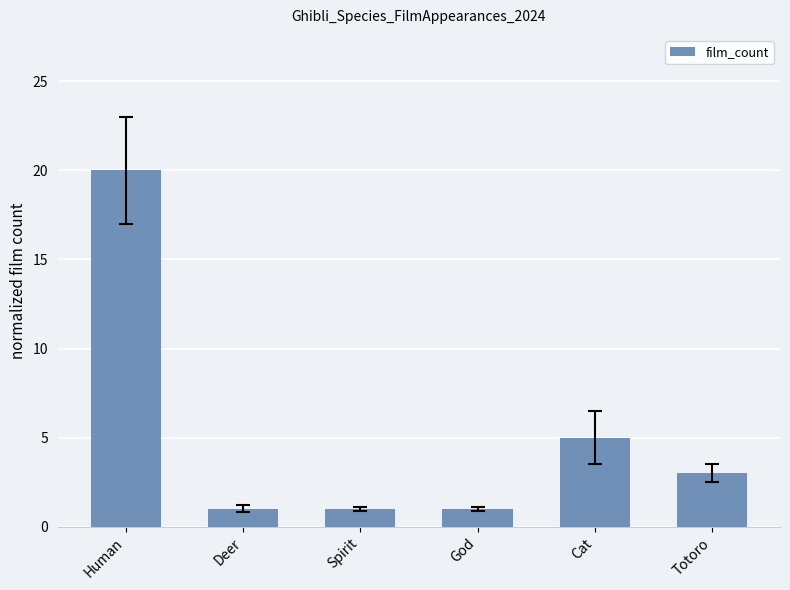

The value at Human is 35. True or false?

False